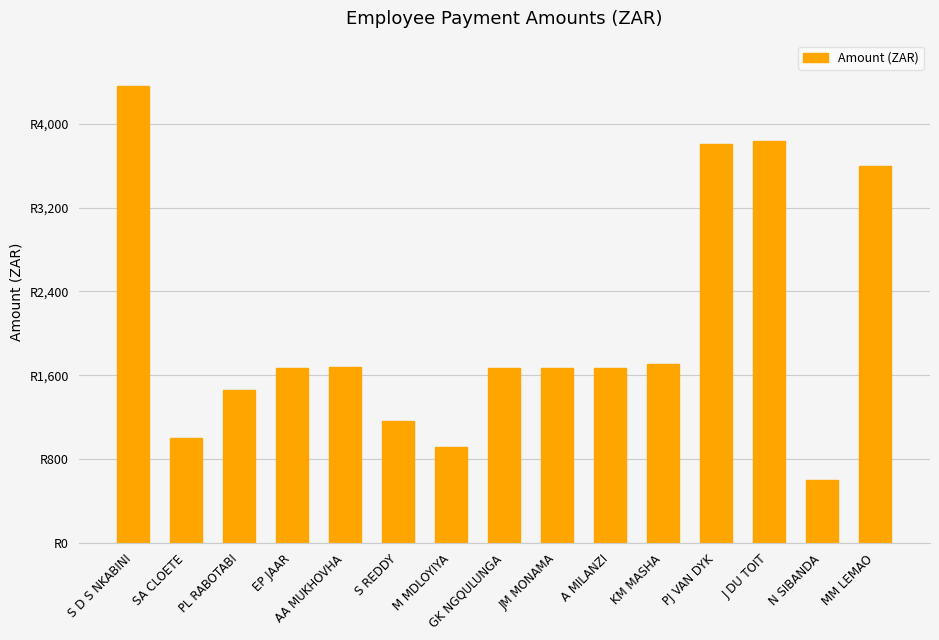

Does the chart contain any negative values?

No